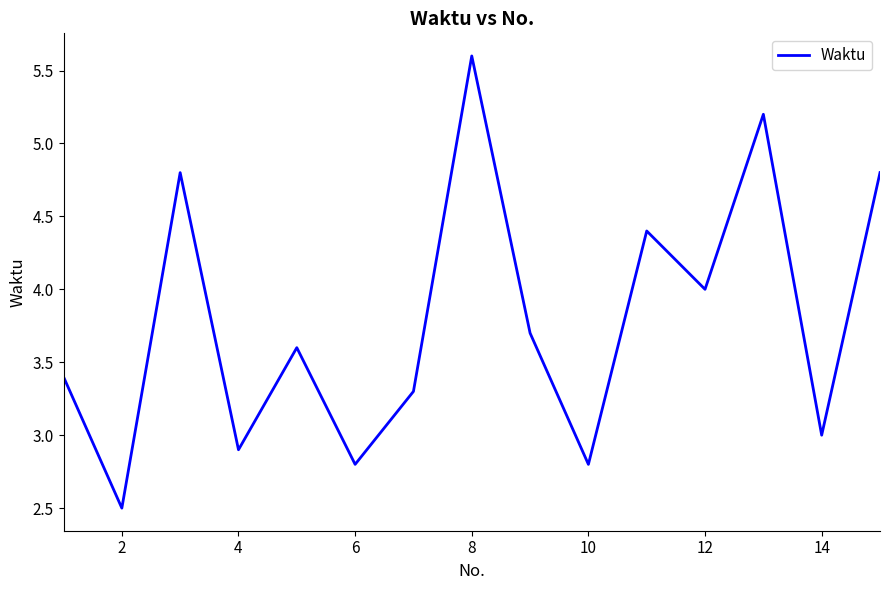

What is the difference between the maximum and minimum values?

3.1